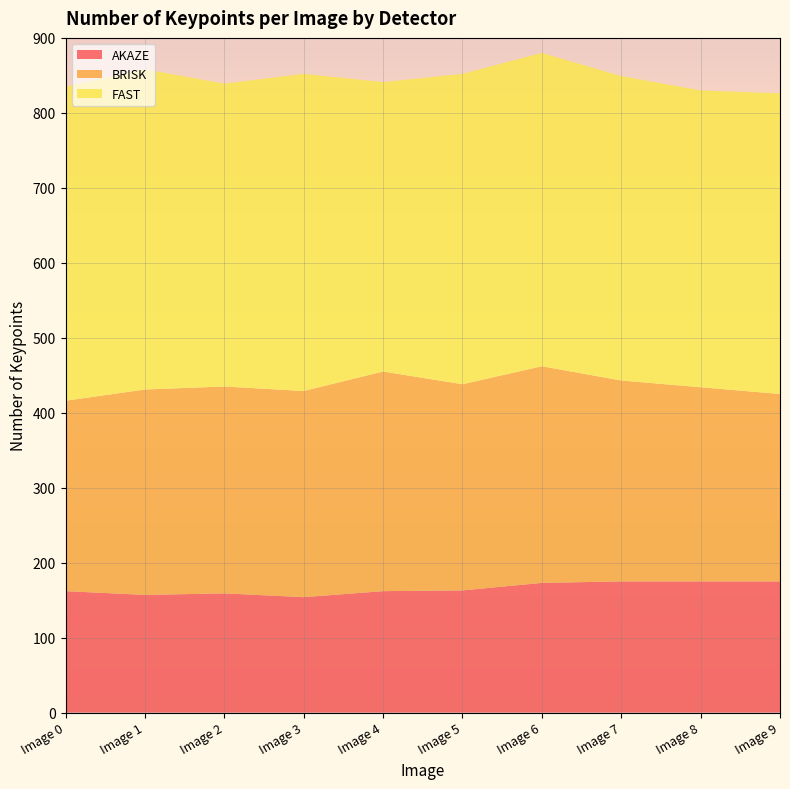

Reading left to right, list all the values displayed in this chart.

AKAZE: 162	157	159	154	162	163	173	175	175	175
BRISK: 254	274	276	275	293	275	289	268	259	250
FAST: 419	427	404	423	386	414	418	406	396	401